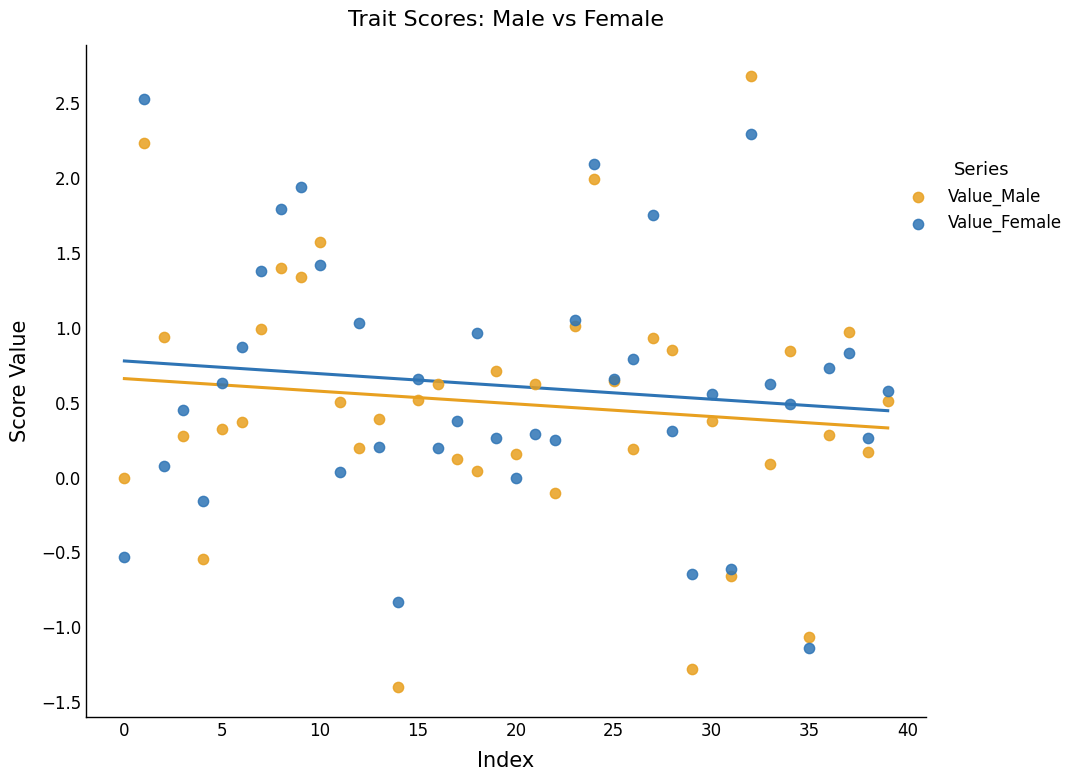

What are all the series names shown in the legend?

Value_Male, Value_Female